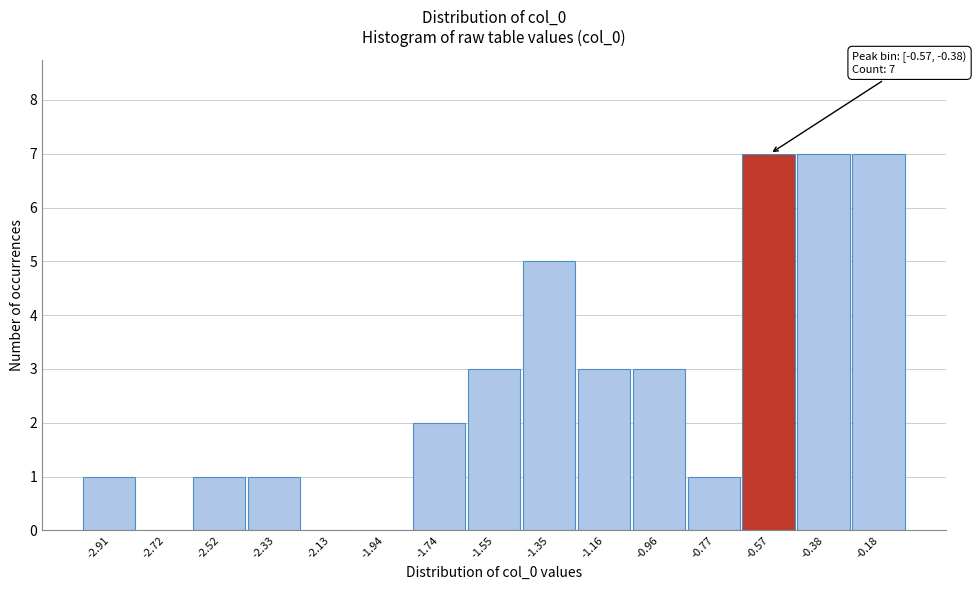

Reading left to right, transcribe all the data shown in this chart.

-2.91=1	-2.72=0	-2.52=1	-2.33=1	-2.13=0	-1.94=0	-1.74=2	-1.55=3	-1.35=5	-1.16=3	-0.96=3	-0.77=1	-0.57=7	-0.38=7	-0.18=7